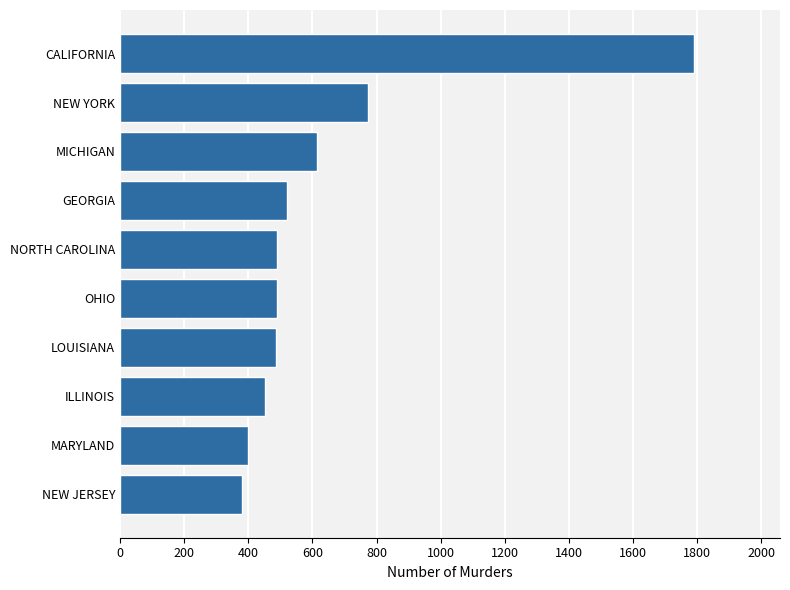

What is the change in value from OHIO to MICHIGAN?

+125